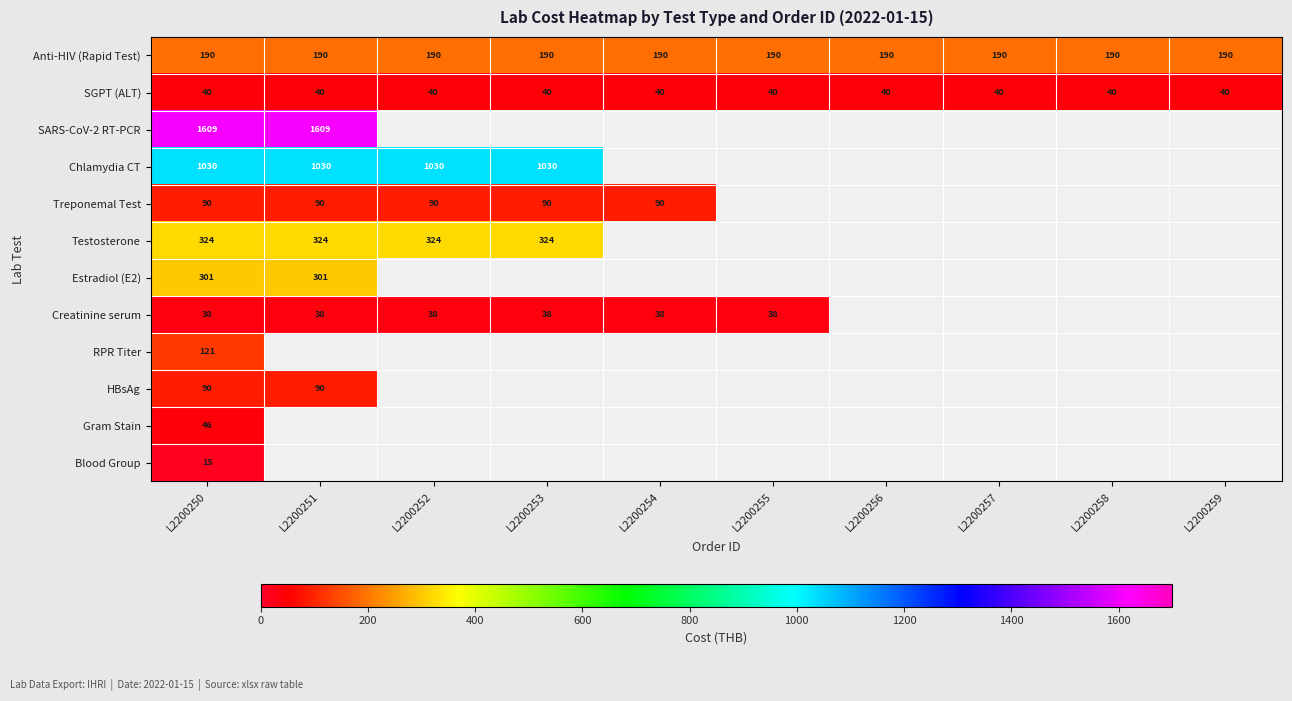

Is it true that Testosterone equals 490 at L2200250?

False